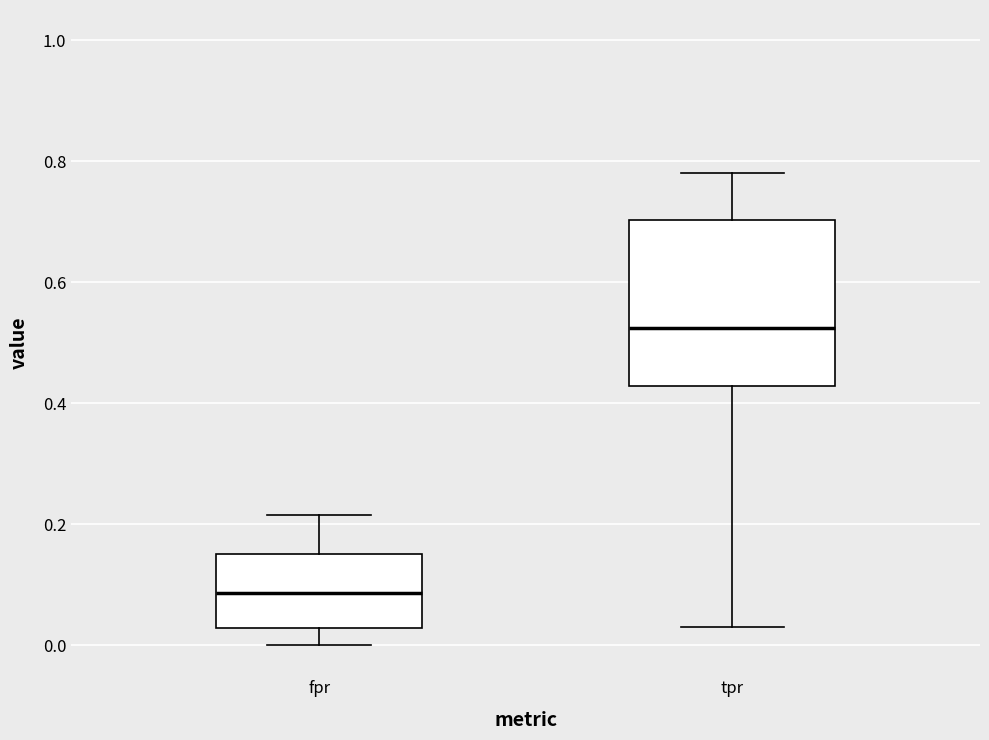

Where does the lower whisker of the box for fpr end on the y-axis? The values are not printed on the chart, so give them approximately, as read against the axis.

0.00